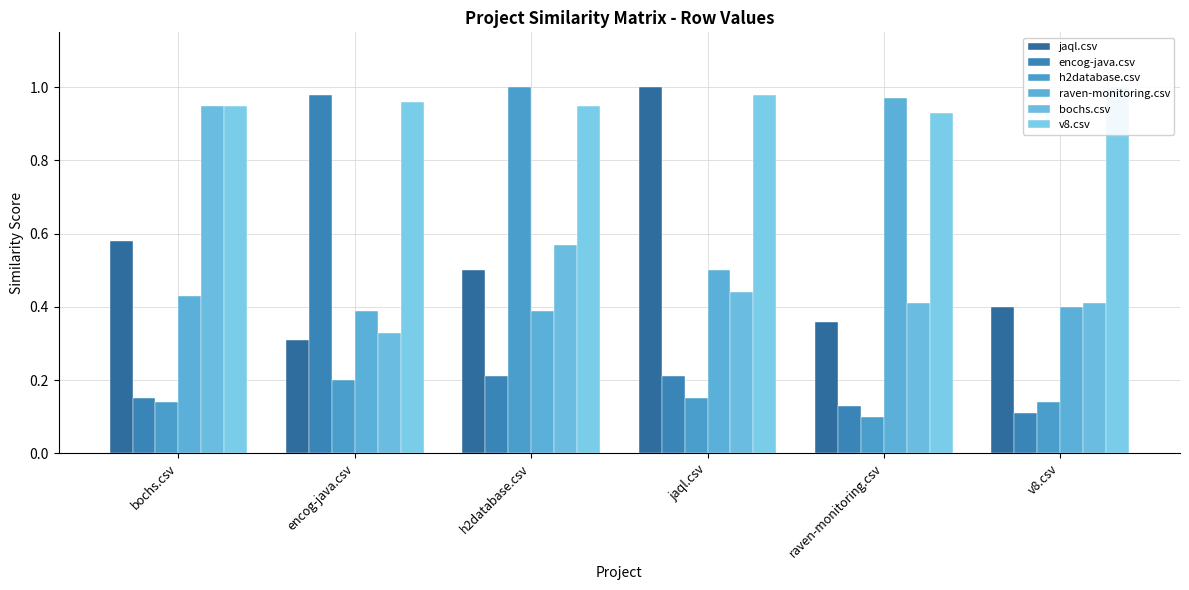

Which category has the lowest value in the v8.csv series?

raven-monitoring.csv